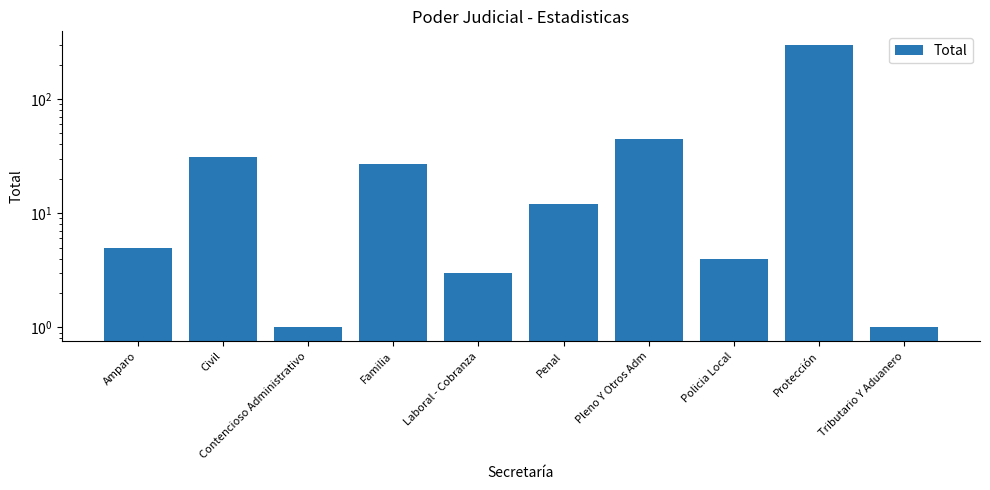

What is the change in value from Policia Local to Tributario Y Aduanero?

-3